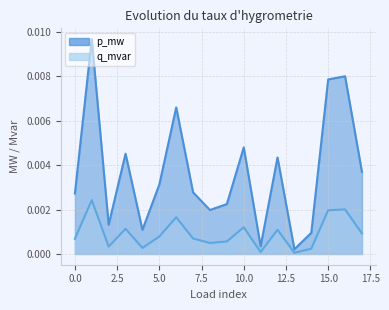

Rank the categories by q_mvar value from highest to lowest.

1, 16, 15, 6, 10, 3, 12, 17, 5, 7, 0, 9, 8, 2, 4, 14, 11, 13